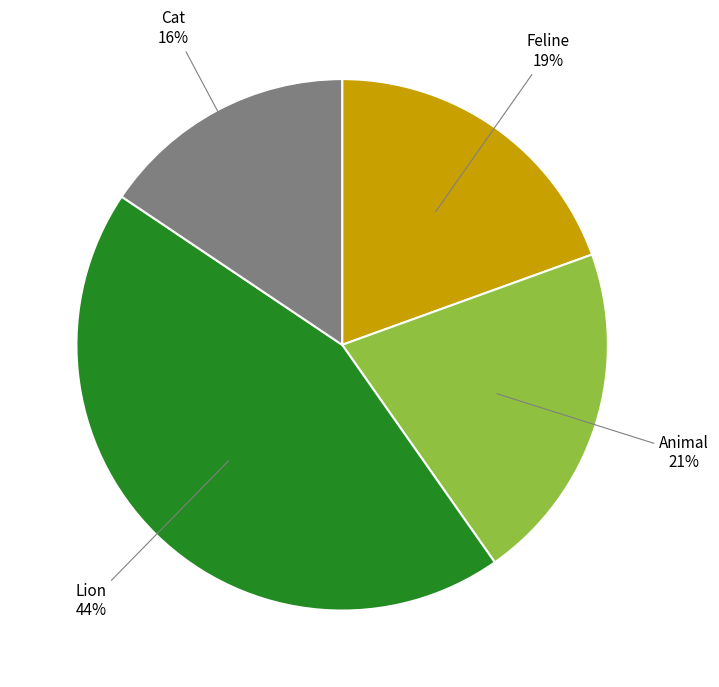

Is there any slice that represents more than half of the pie?

No